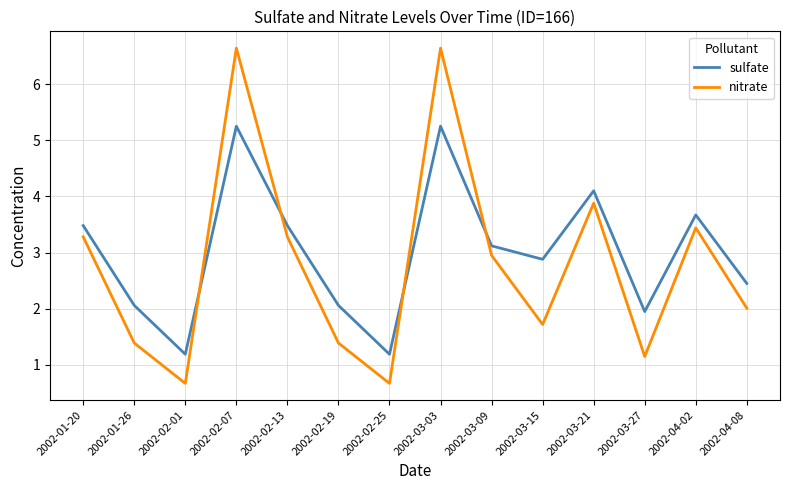

The sulfate series shows 2.9 at 2002-03-15. True or false?

True